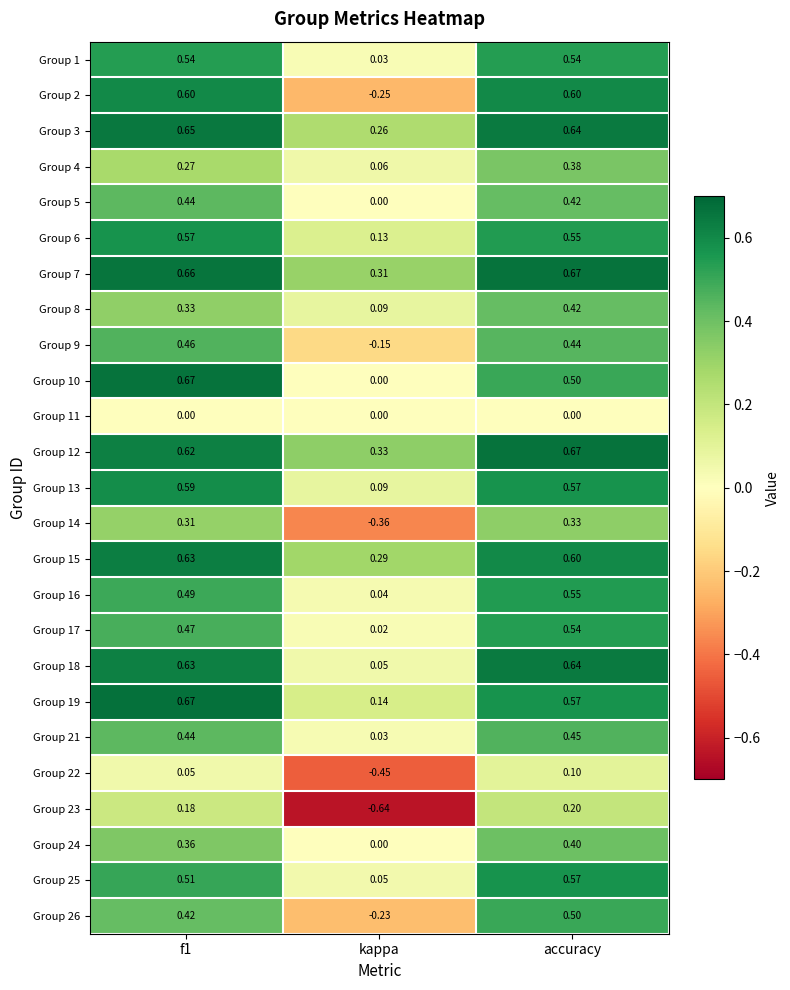

Is the value of Group 11 at f1 greater than the value of Group 16 at kappa?

No